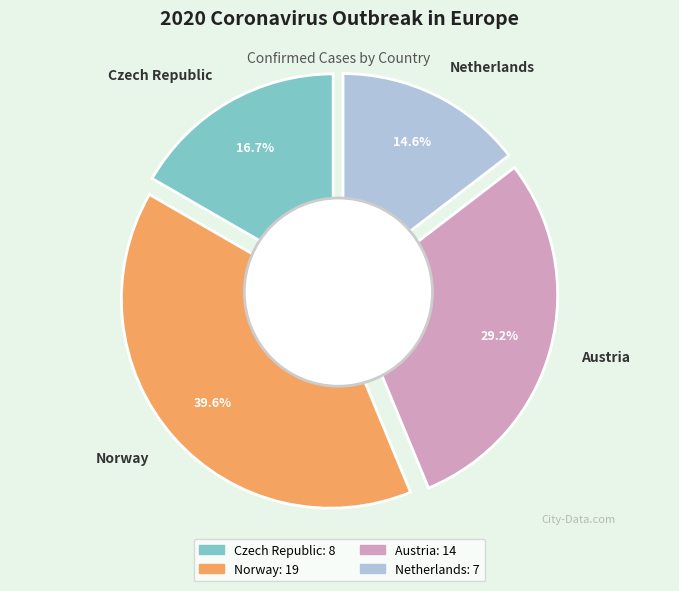

How many slices are in this pie chart?

4